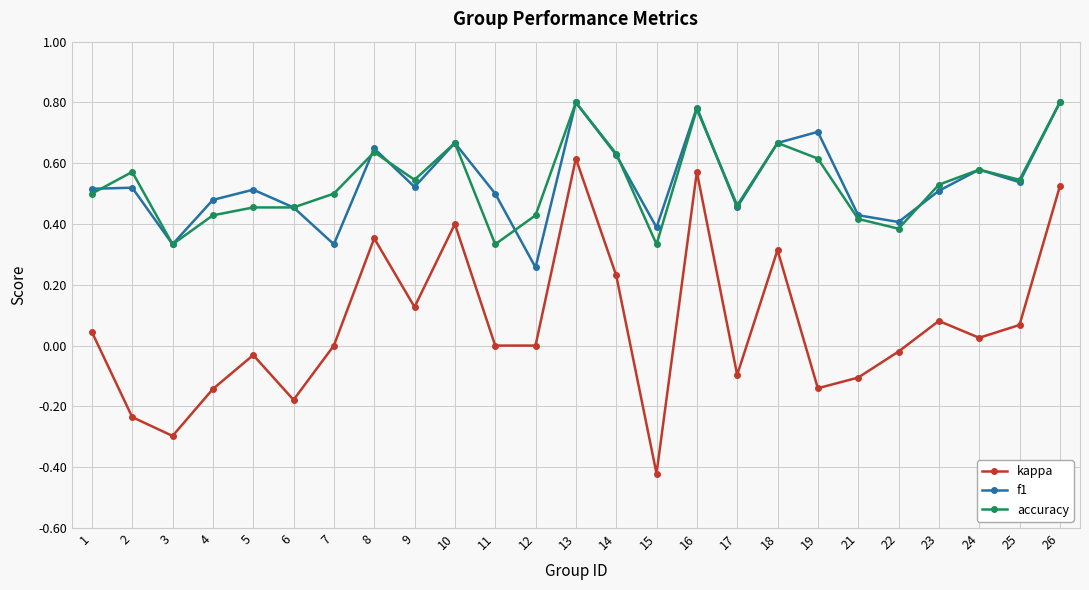

How many categories are shown in the chart?

25